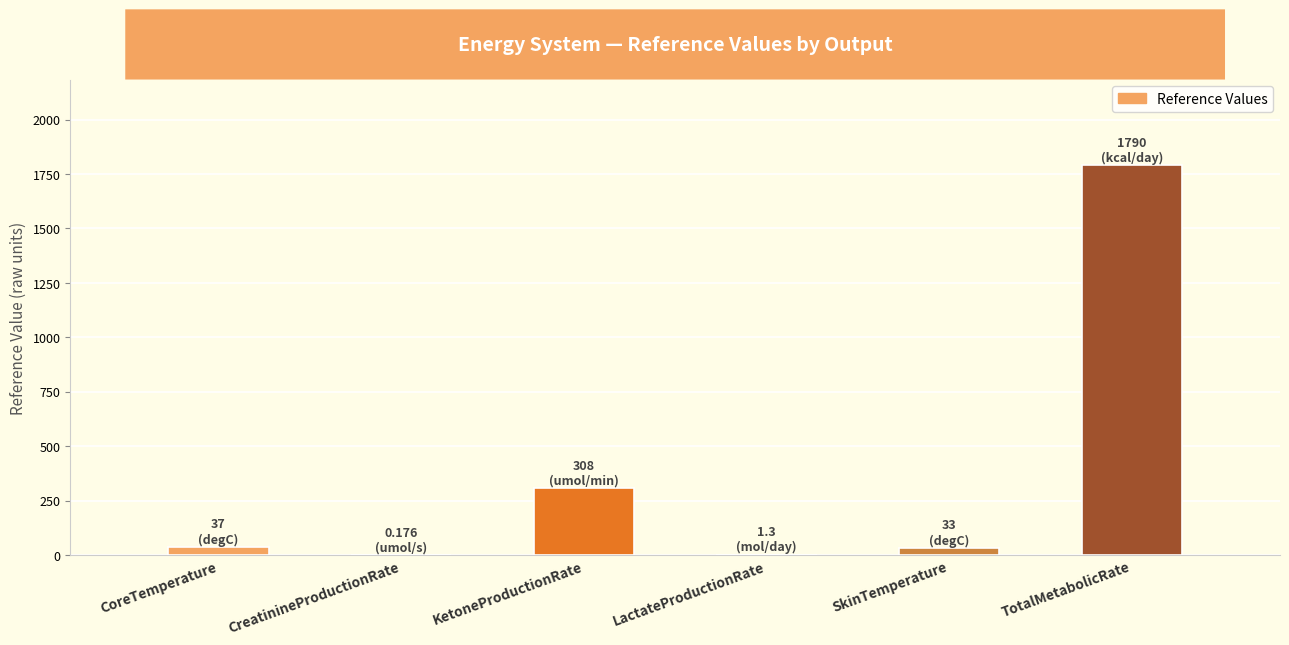

Which label corresponds to the largest value in the chart?

TotalMetabolicRate